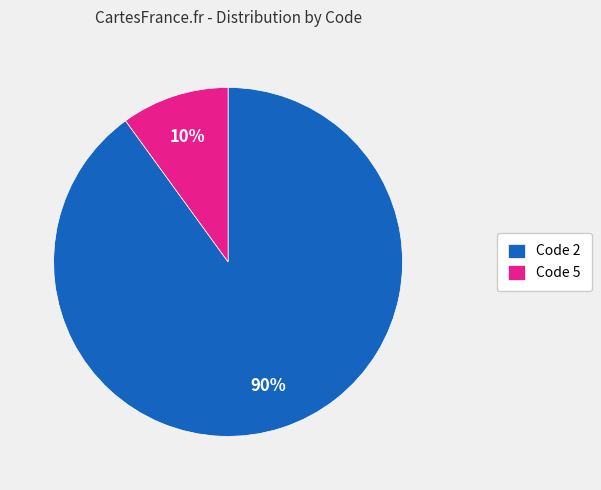

What is the ratio of the value at Code 2 to the value at Code 5?

9.0